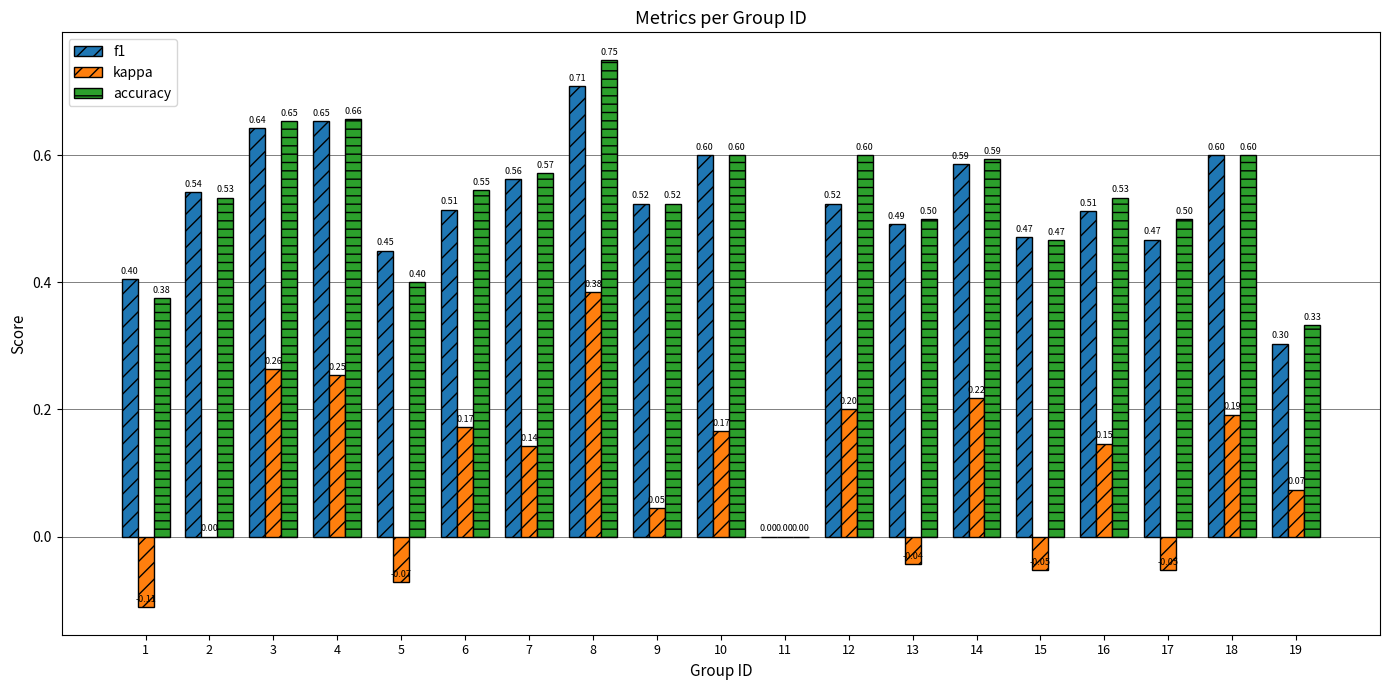

What is the sum of all accuracy values?

9.7